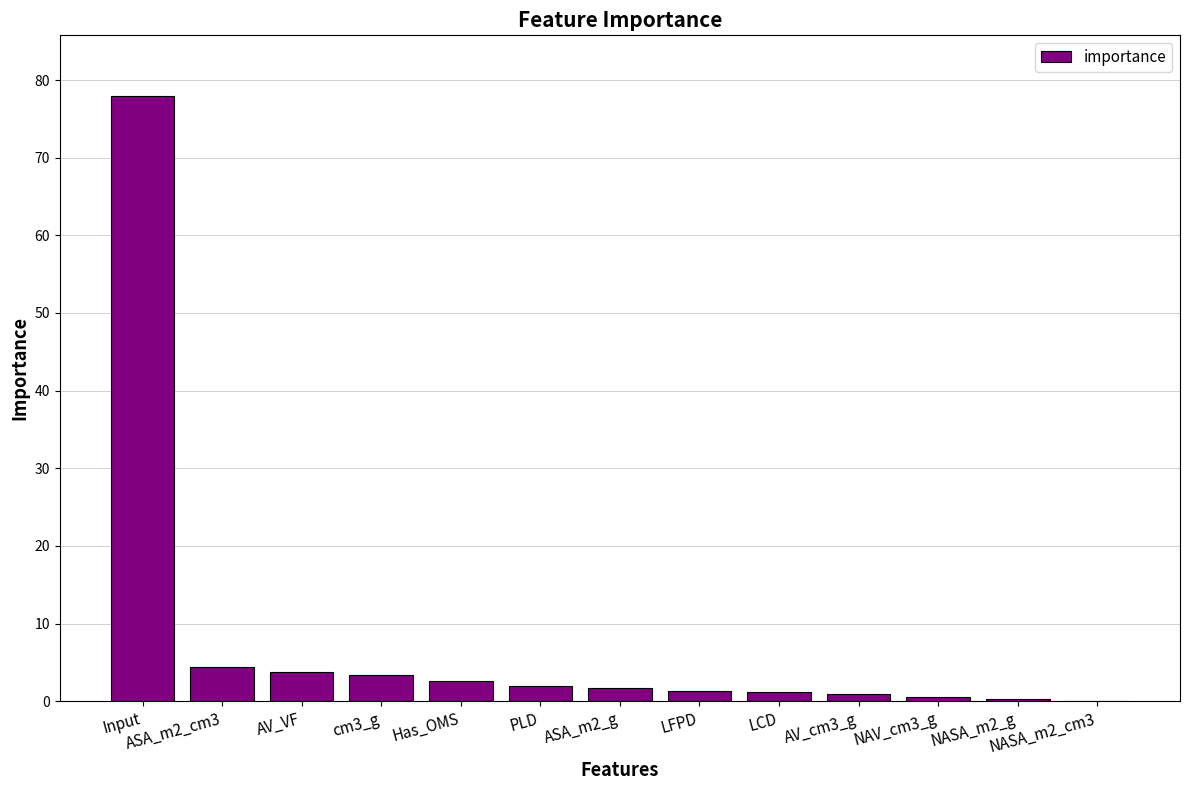

What is the greatest value displayed?

78.0